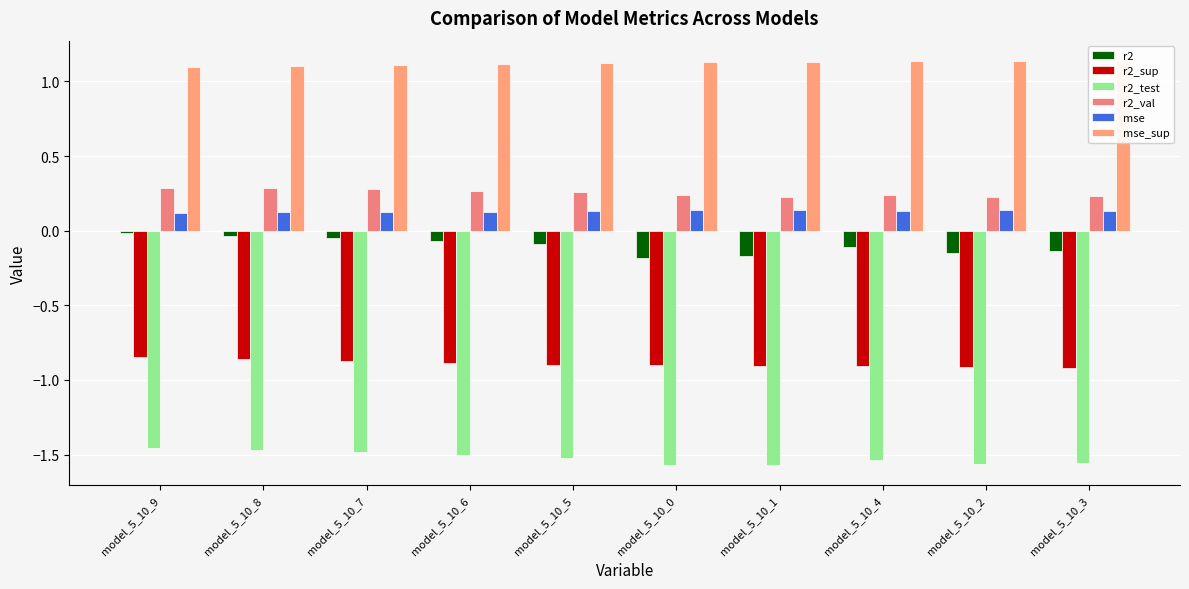

What is the approximate value of r2_test at model_5_10_7?

-1.5